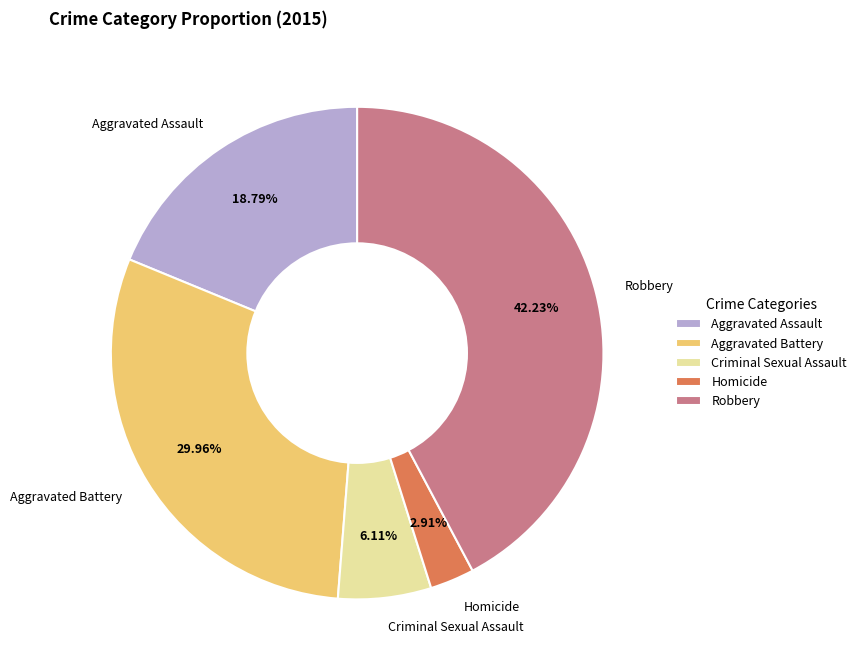

Rank the categories by value from highest to lowest.

Robbery, Aggravated Battery, Aggravated Assault, Criminal Sexual Assault, Homicide